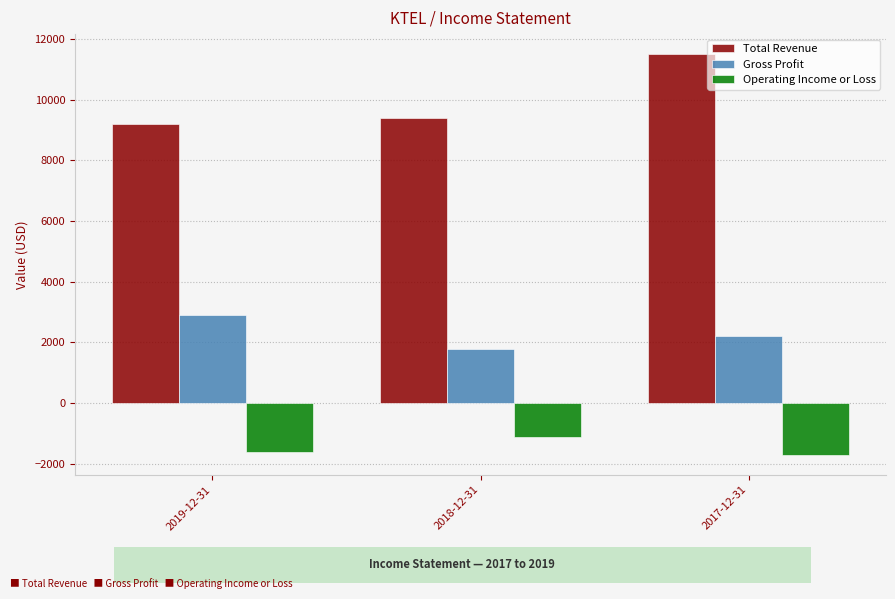

What are all the series names shown in the legend?

Total Revenue, Gross Profit, Operating Income or Loss